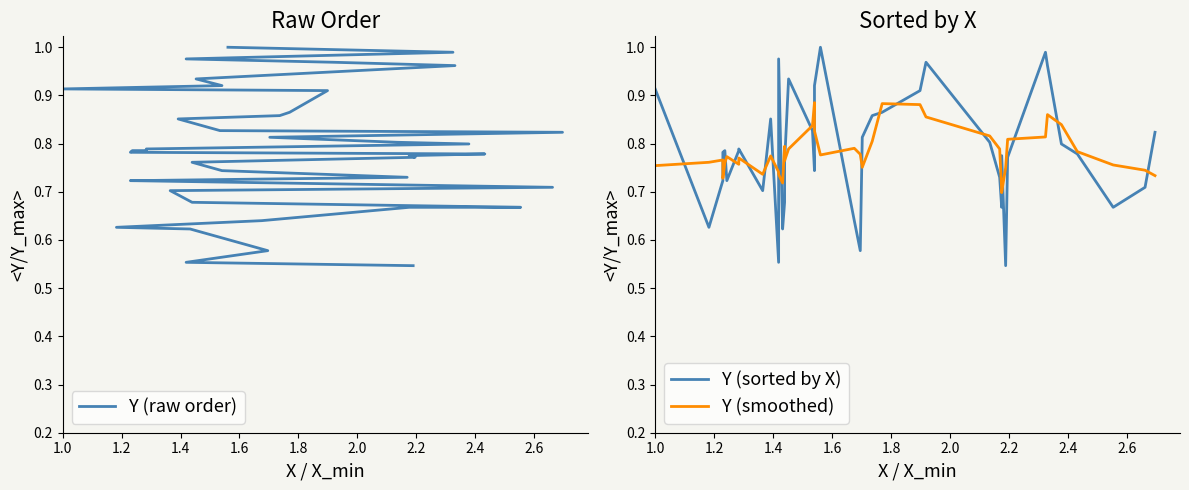

List the series in order of their peak value, lowest first.

Y (smoothed), Y (raw order), Y (sorted by X)